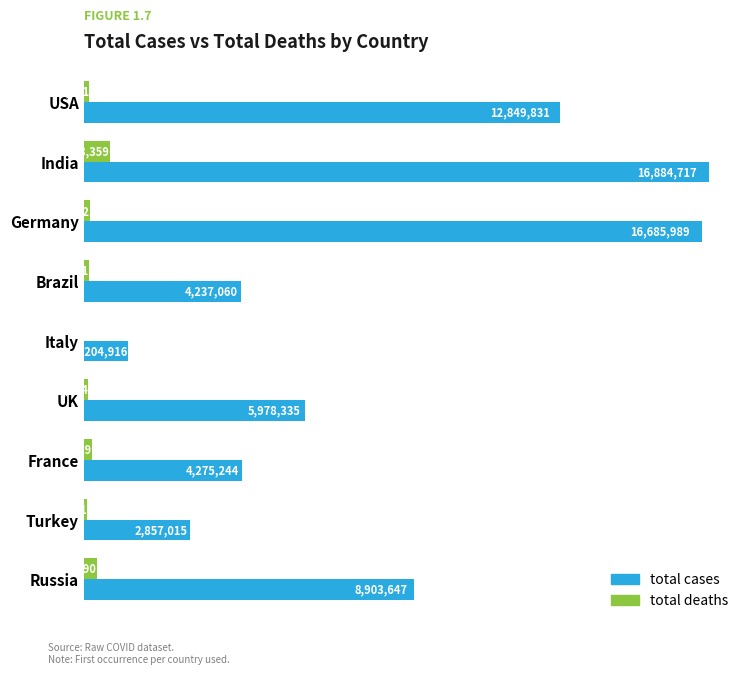

Between Italy and Russia, which series saw the biggest shift?

total cases